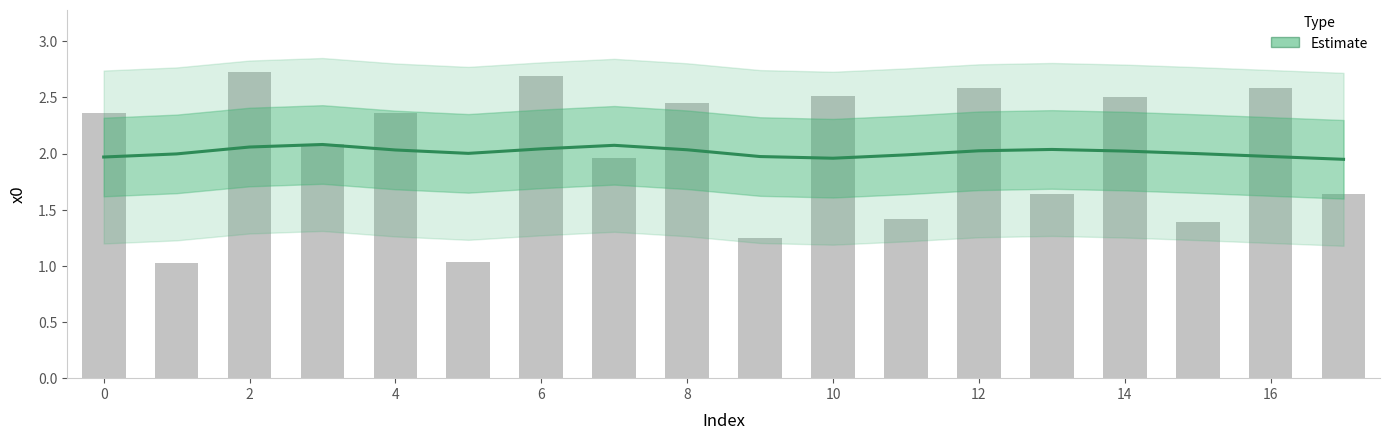

Which label corresponds to the smallest value in the chart?

1